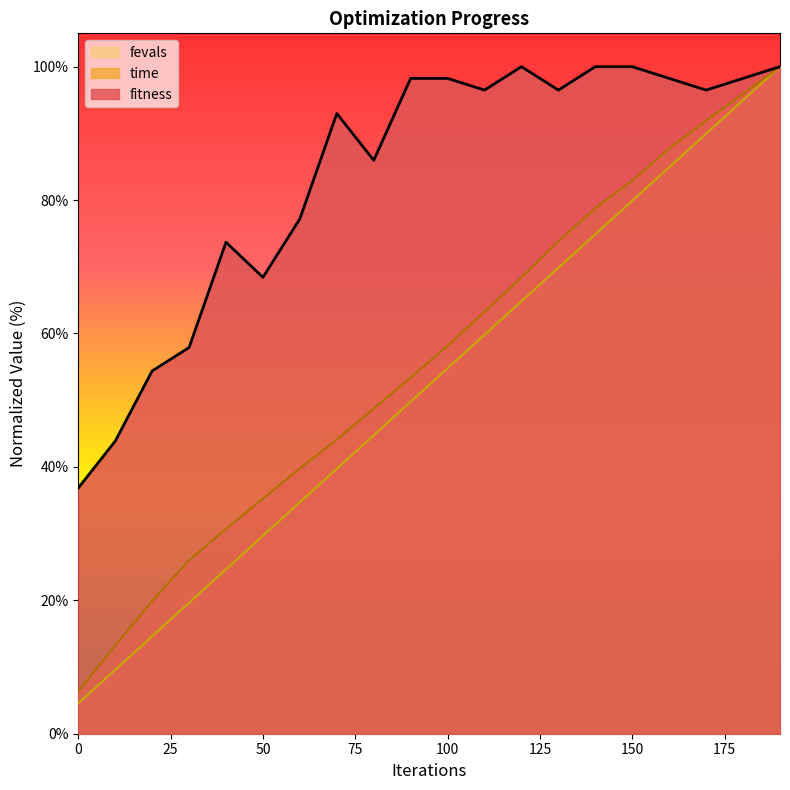

Which series has the widest spread of values?

fevals